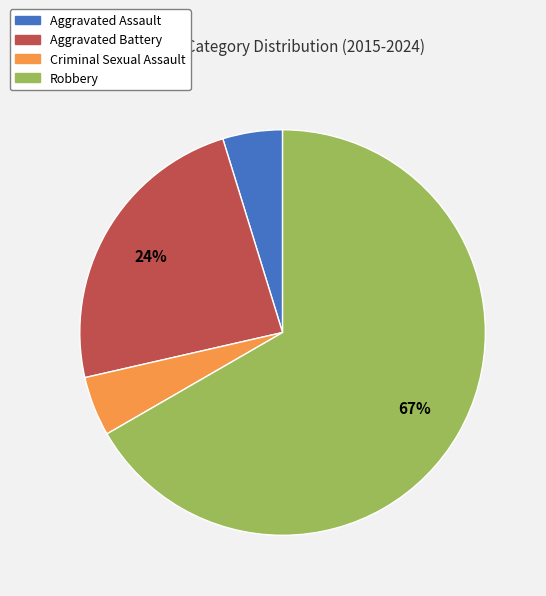

How many segments does this pie chart have?

4